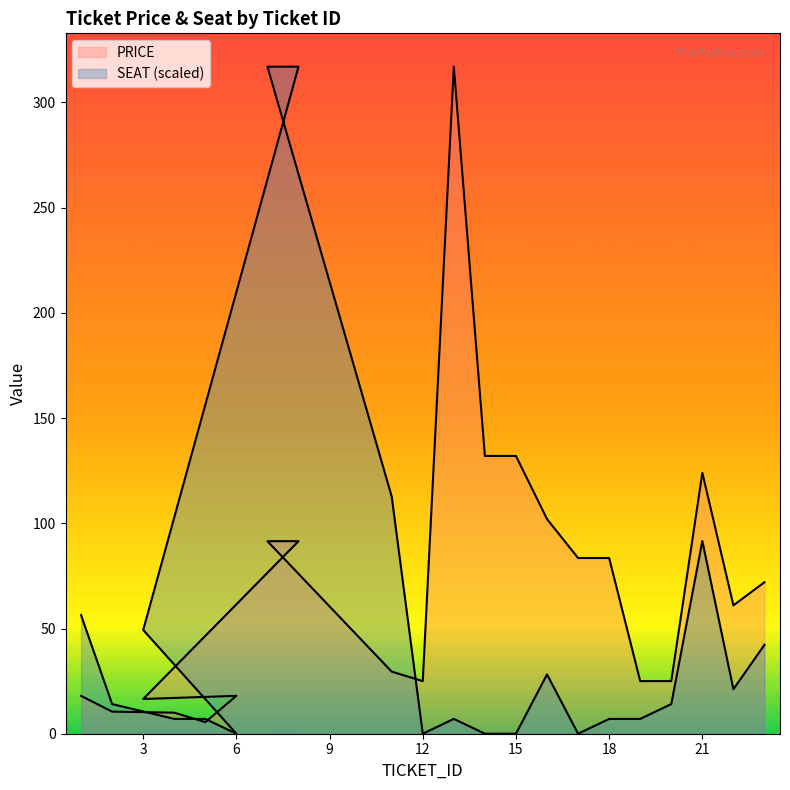

Which series has the largest total across all categories?

PRICE